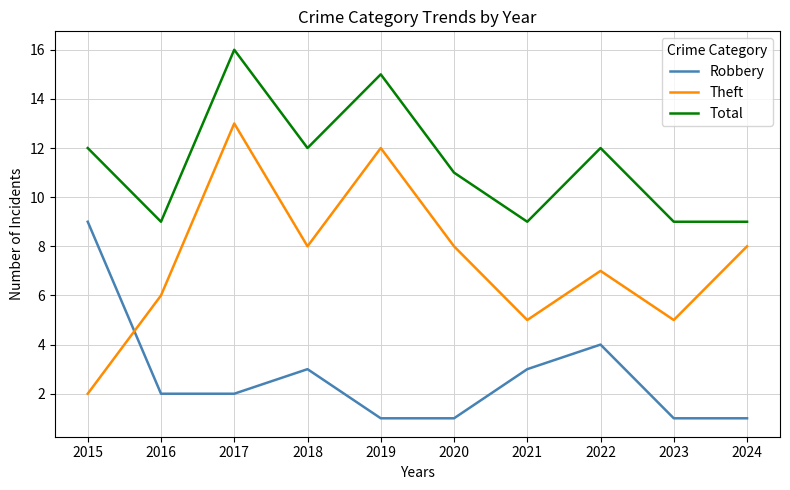

What is the total value across all series at 2016?

17